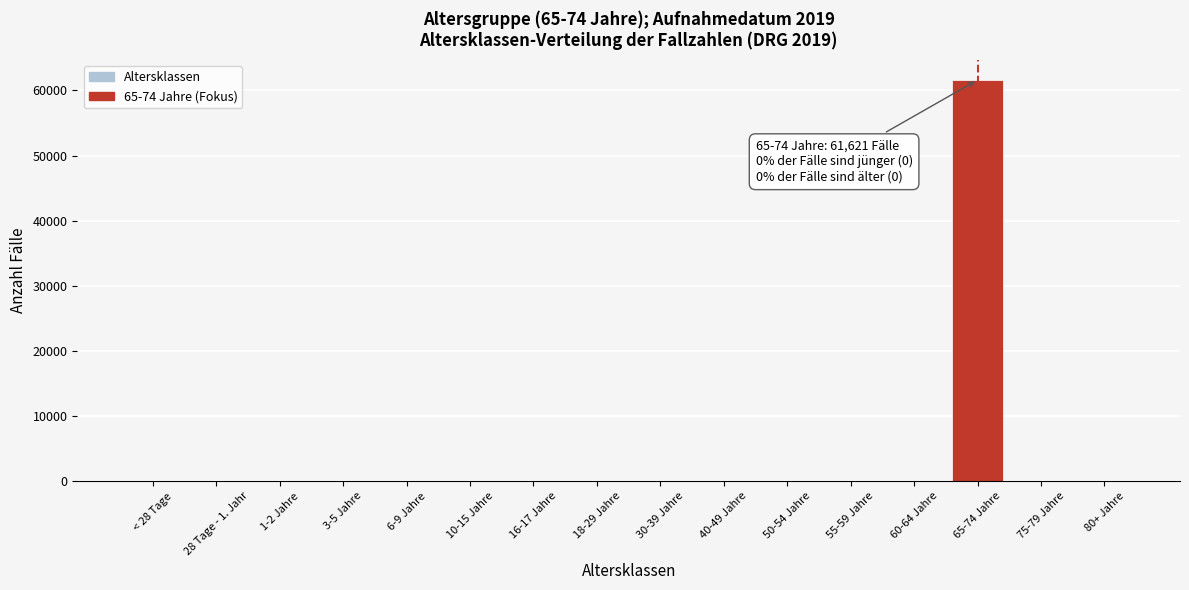

Reading left to right, extract all data points from this chart.

< 28 Tage=0	28 Tage - 1. Jahr=0	1-2 Jahre=0	3-5 Jahre=0	6-9 Jahre=0	10-15 Jahre=0	16-17 Jahre=0	18-29 Jahre=0	30-39 Jahre=0	40-49 Jahre=0	50-54 Jahre=0	55-59 Jahre=0	60-64 Jahre=0	65-74 Jahre=61621	75-79 Jahre=0	80+ Jahre=0